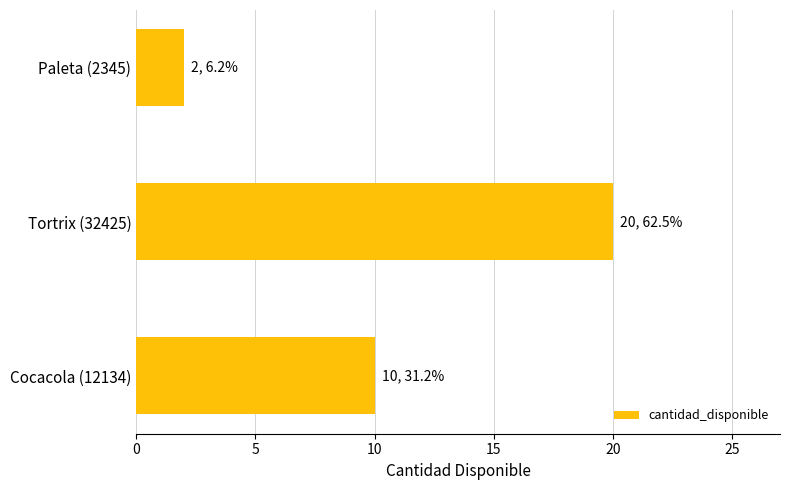

Reading bottom to top, transcribe all the data shown in this chart.

10	20	2